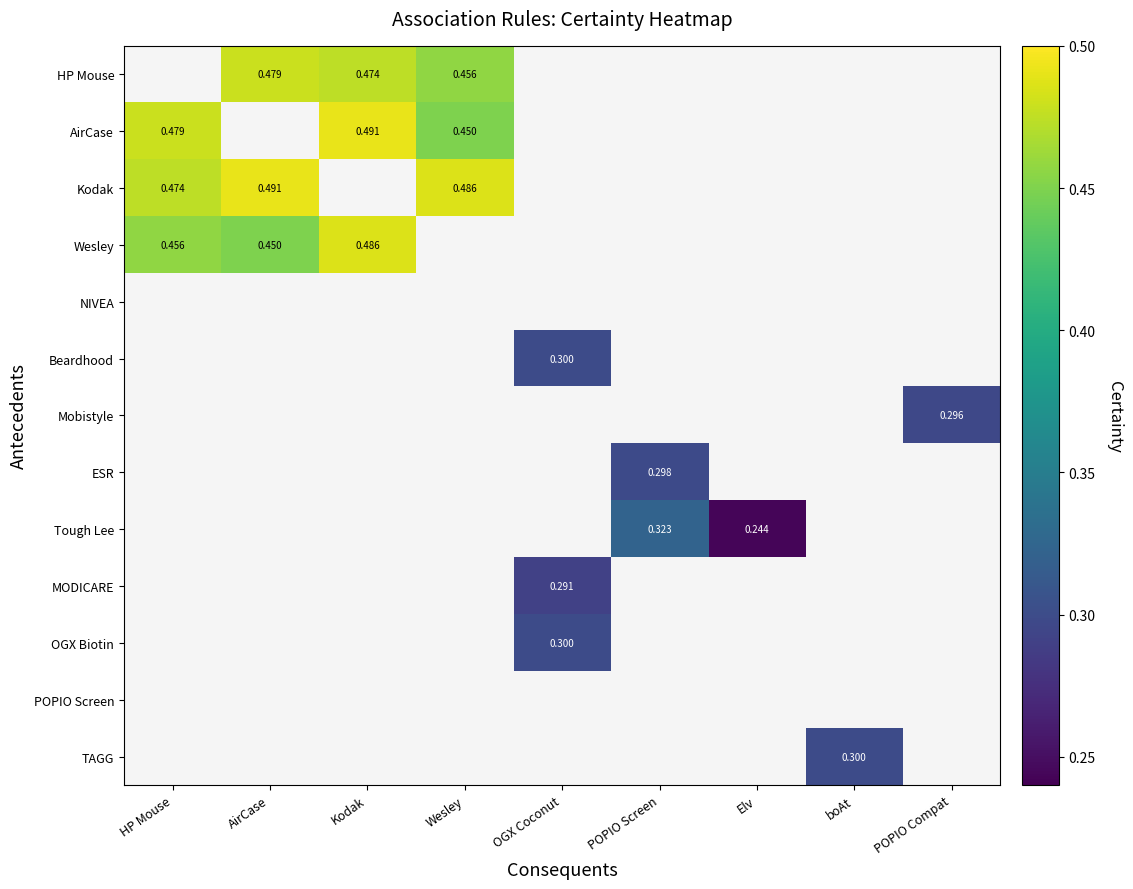

Between Wesley and POPIO Screen, which is larger?

POPIO Screen